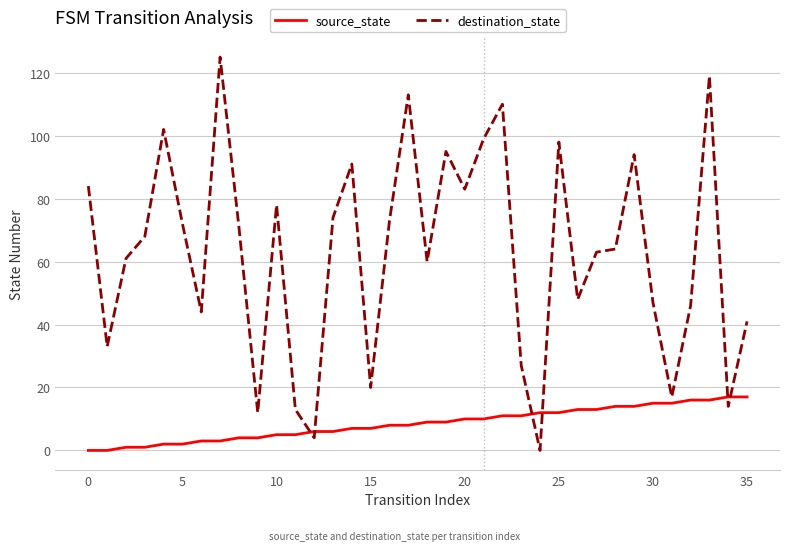

What are all the series names shown in the legend?

source_state, destination_state